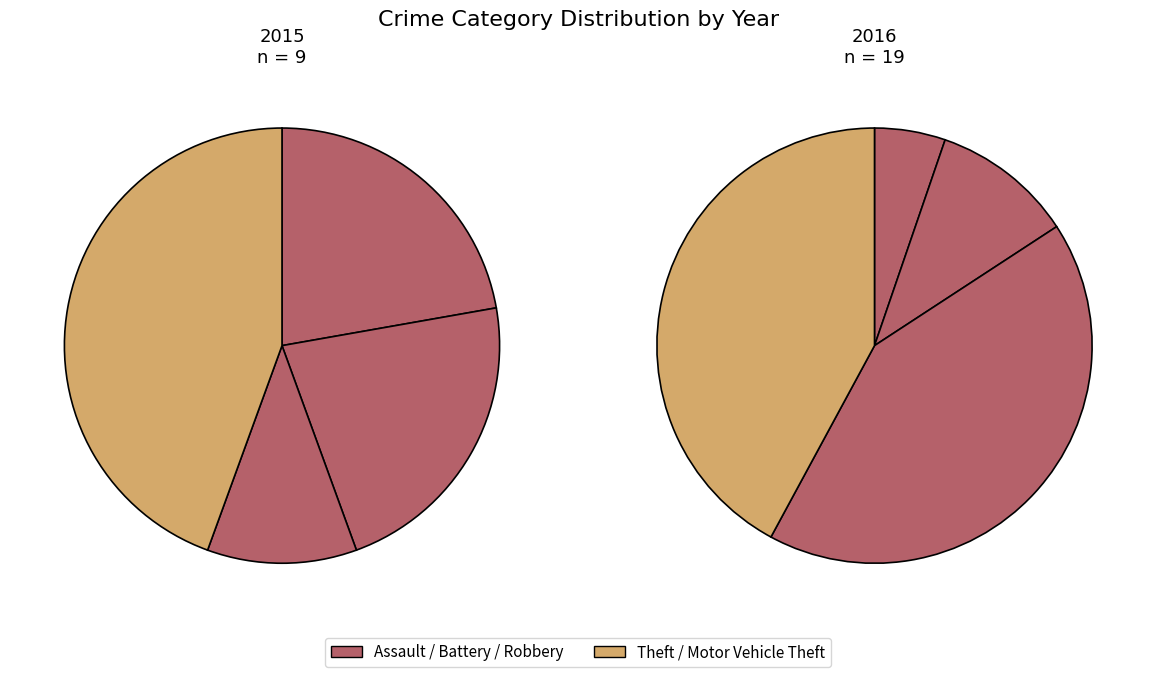

Is there any slice that represents more than half of the pie?

No